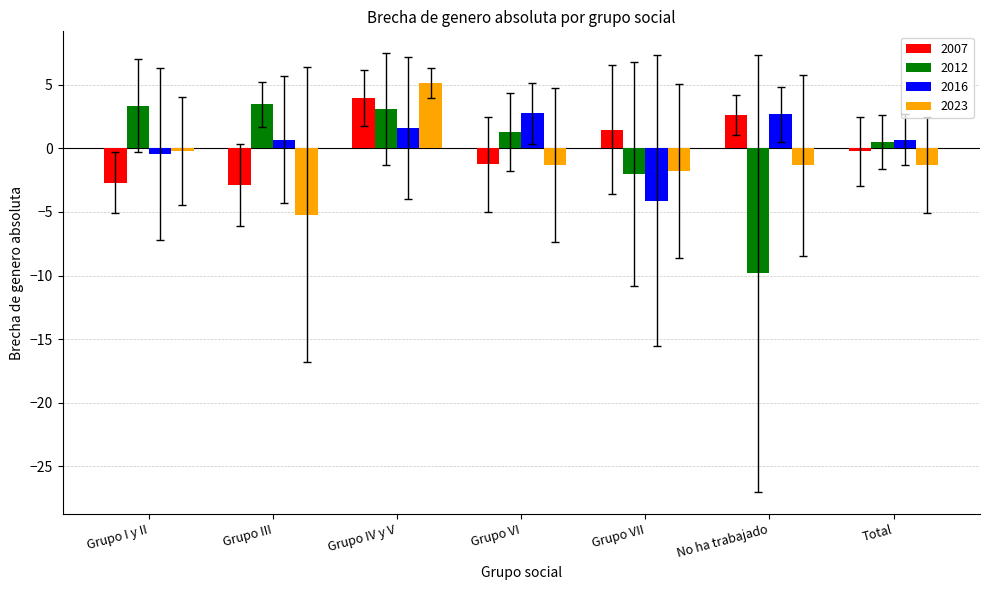

What is the difference between the 2016 values at No ha trabajado and Grupo I y II?

3.1